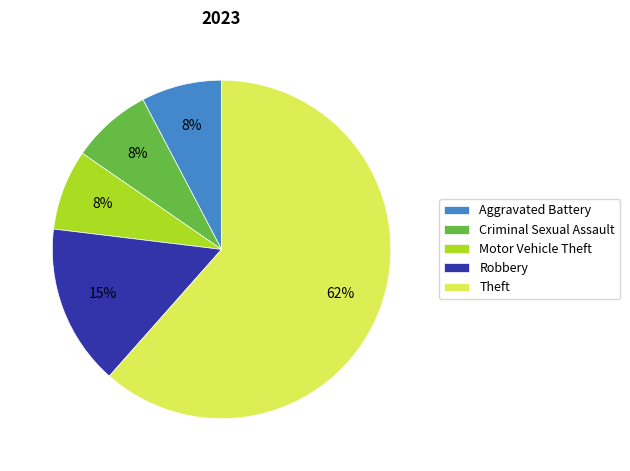

Combined, do Robbery and Aggravated Battery account for over 50%?

No